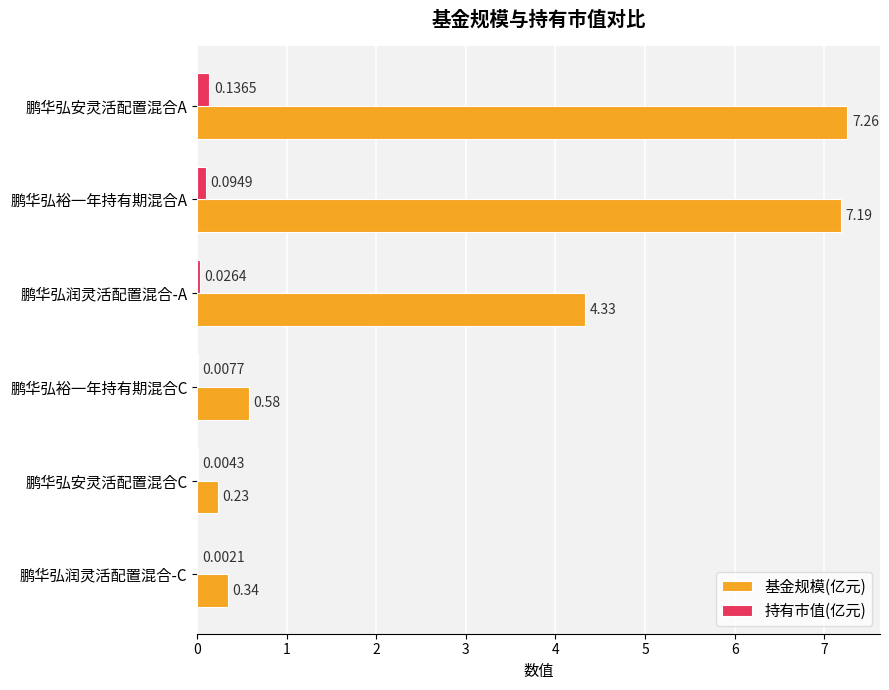

What are all the series names shown in the legend?

基金规模(亿元), 持有市值(亿元)